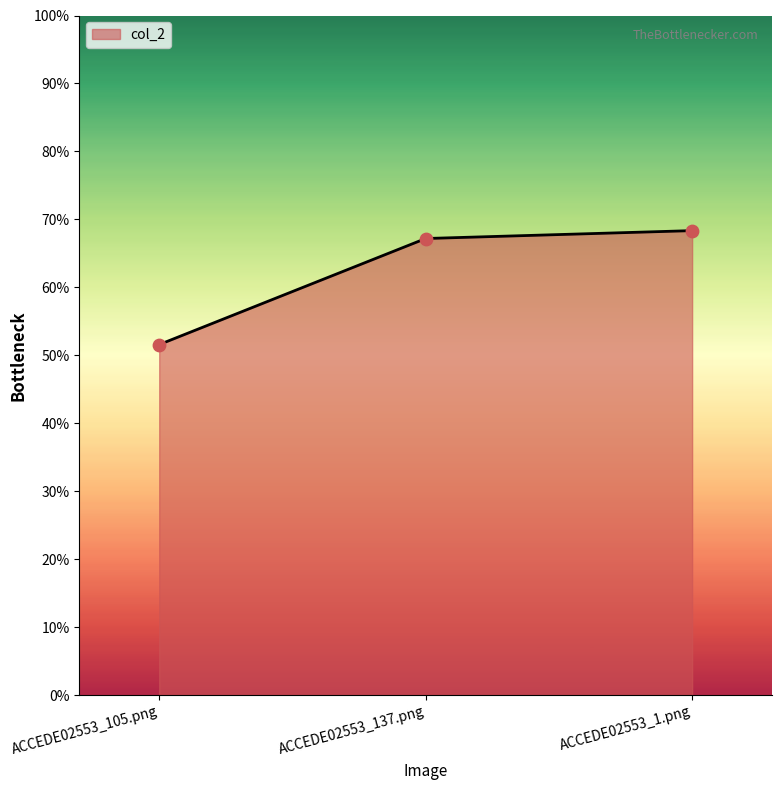

Which has a higher value, ACCEDE02553_105.png or ACCEDE02553_137.png?

ACCEDE02553_137.png